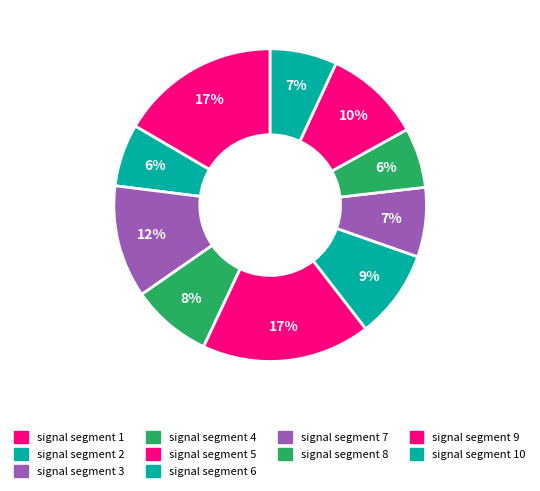

Rank the categories by value from lowest to highest.

signal segment 8, signal segment 2, signal segment 10, signal segment 7, signal segment 4, signal segment 6, signal segment 9, signal segment 3, signal segment 1, signal segment 5